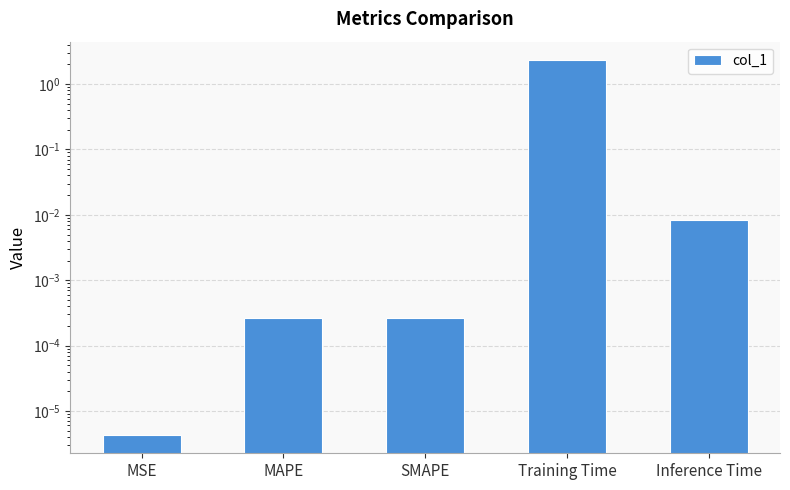

Does the chart contain any negative values?

No